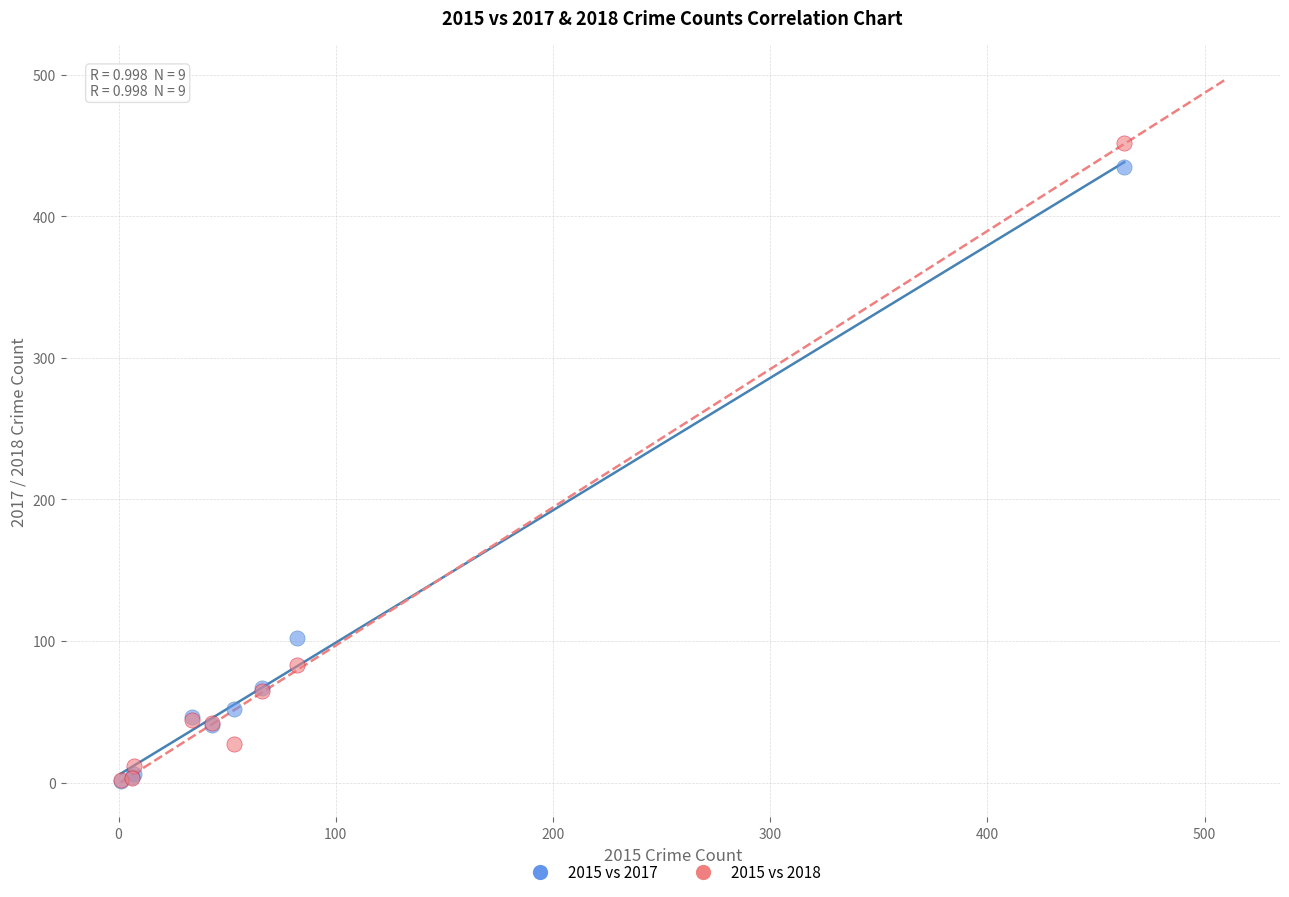

In the 2015 vs 2018 series, what Y value is closest to 227?

83